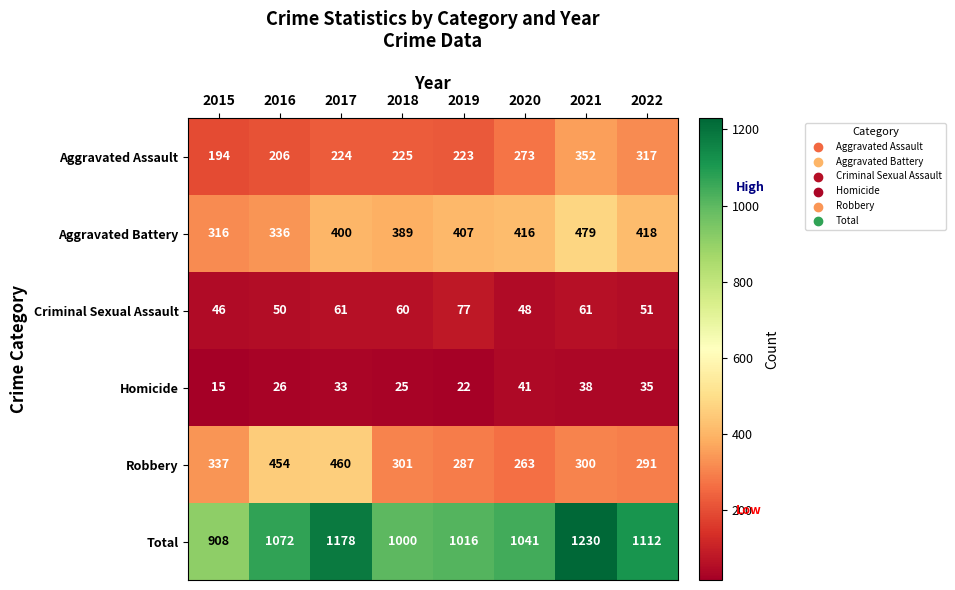

The value of Robbery at 2022 is 291. True or false?

True